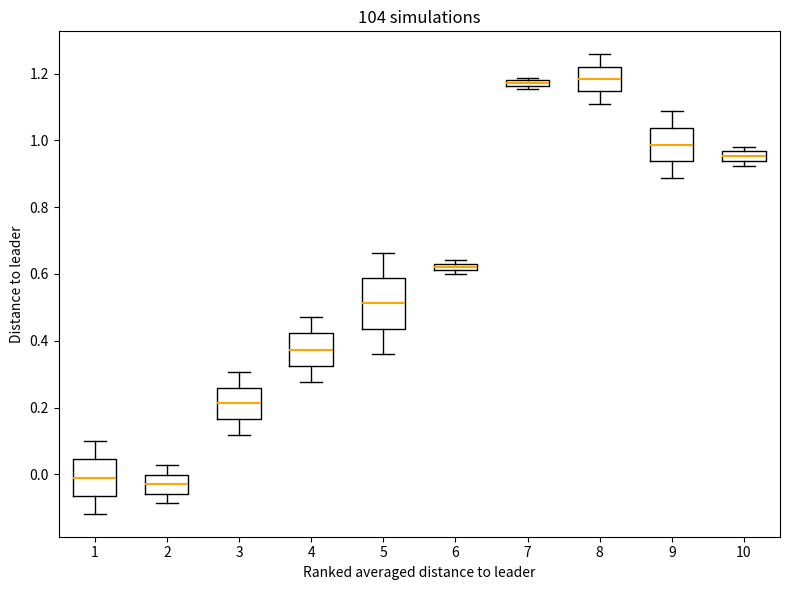

Where does the median line of the box at x = 5 sit on the y-axis? The values are not printed on the chart, so give them approximately, as read against the axis.

0.52